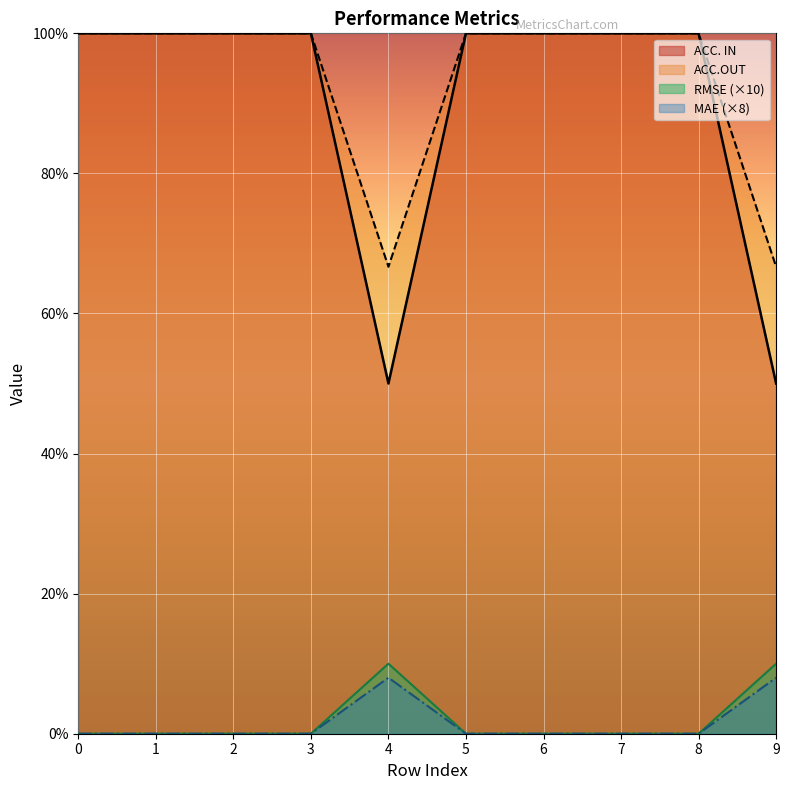

Rank the series at 8 from lowest to highest value.

RMSE, MAE, ACC. IN, ACC.OUT